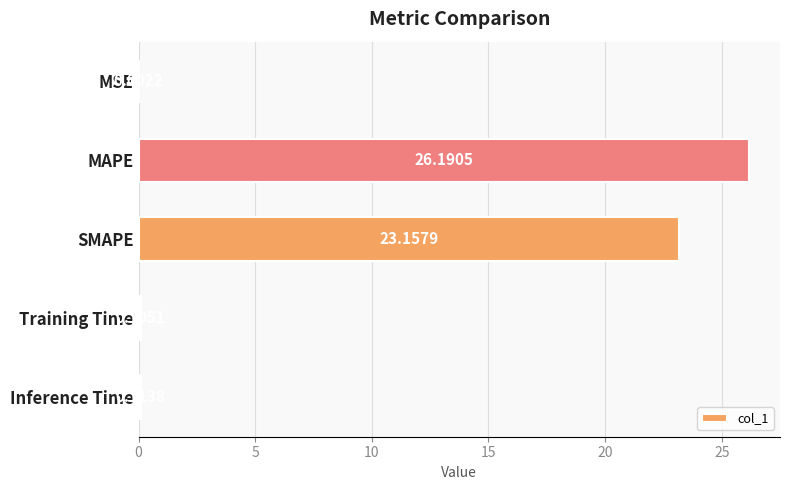

Where is the data nearest to the value 13?

SMAPE